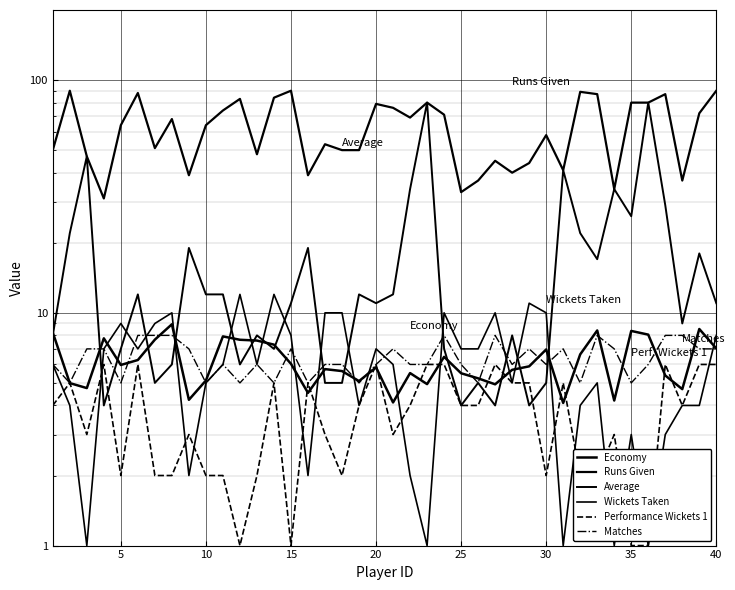

Reading left to right, what are all the values shown in this chart?

Economy: 8.2	5.0	4.8	7.8	6.0	6.3	7.7	8.9	4.2	5.1	7.9	7.7	7.6	7.3	6.0	4.5	5.7	5.6	5.1	5.8	4.1	5.5	4.9	6.5	5.5	5.2	4.9	5.7	5.9	7.0	4.1	6.6	8.4	4.2	8.4	8.1	5.4	4.7	8.5	7.0
Runs Given: 50.0	90.0	47.0	31.0	64.0	88.0	51.0	68.0	39.0	64.0	74.0	83.0	48.0	84.0	90.0	39.0	53.0	50.0	50.0	79.0	76.0	69.0	80.0	71.0	33.0	37.0	45.0	40.0	44.0	58.0	41.0	89.0	87.0	34.0	80.0	80.0	87.0	37.0	72.0	90.0
Average: 8.0	22.0	47.0	4.0	7.0	12.0	5.0	6.0	19.0	12.0	12.0	6.0	8.0	7.0	11.0	19.0	5.0	5.0	12.0	11.0	12.0	34.0	80.0	7.0	4.0	5.0	4.0	8.0	4.0	5.0	41.0	22.0	17.0	34.0	26.0	80.0	29.0	9.0	18.0	11.0
Wickets Taken: 6.0	4.0	1.0	7.0	9.0	7.0	9.0	10.0	2.0	5.0	6.0	12.0	6.0	12.0	8.0	2.0	10.0	10.0	4.0	7.0	6.0	2.0	1.0	10.0	7.0	7.0	10.0	5.0	11.0	10.0	1.0	4.0	5.0	1.0	3.0	1.0	3.0	4.0	4.0	8.0
Performance Wickets 1: 4.0	5.0	3.0	6.0	2.0	6.0	2.0	2.0	3.0	2.0	2.0	1.0	2.0	5.0	1.0	5.0	3.0	2.0	4.0	6.0	3.0	4.0	6.0	6.0	4.0	4.0	6.0	5.0	5.0	2.0	5.0	2.0	2.0	3.0	1.0	1.0	6.0	4.0	6.0	6.0
Matches: 6.0	5.0	7.0	7.0	5.0	8.0	8.0	8.0	7.0	5.0	6.0	5.0	6.0	5.0	7.0	5.0	6.0	6.0	5.0	6.0	7.0	6.0	6.0	8.0	6.0	5.0	8.0	6.0	7.0	6.0	7.0	5.0	8.0	7.0	5.0	6.0	8.0	8.0	7.0	7.0